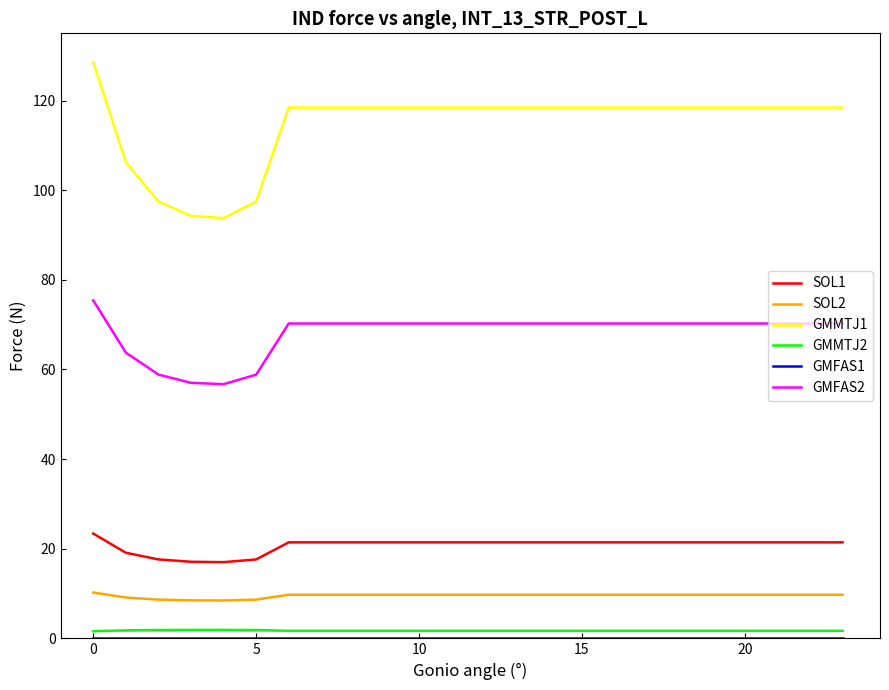

At how many categories does at least one series exceed 128?

1